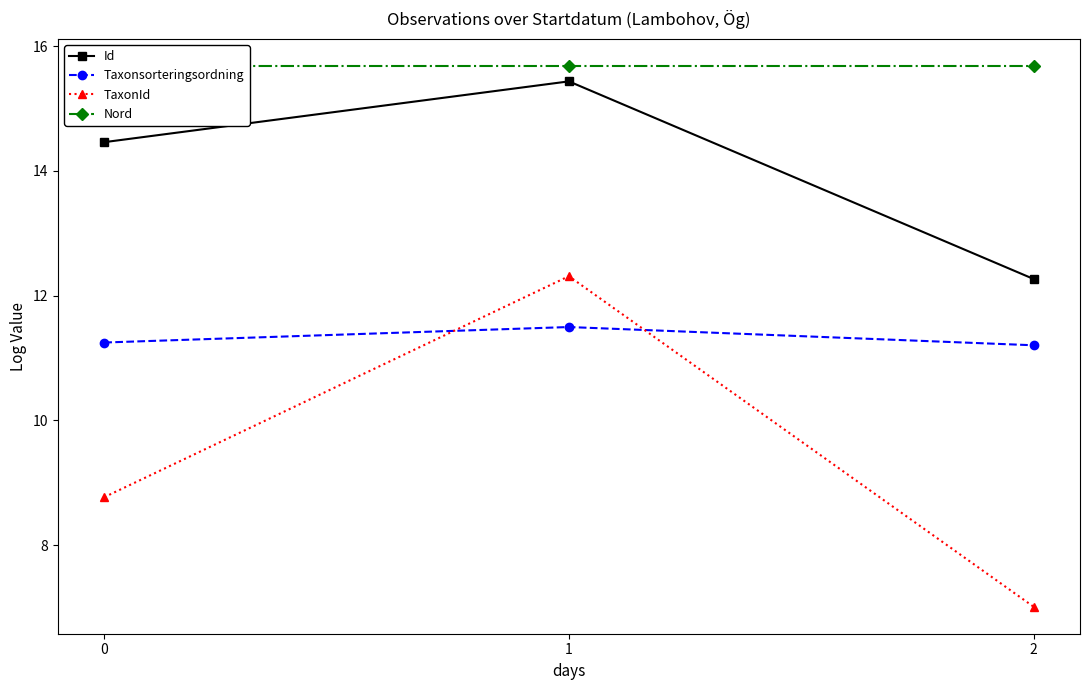

What are all the series names shown in the legend?

Id, Taxonsorteringsordning, TaxonId, Nord